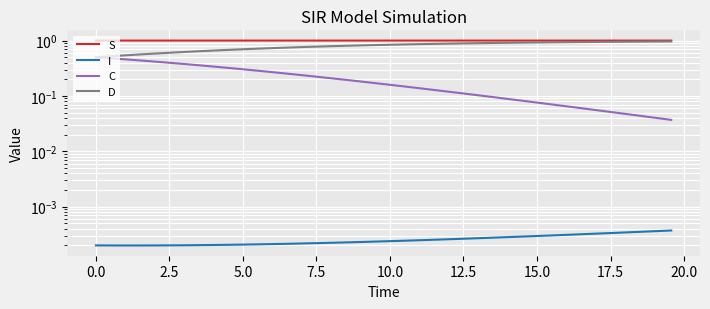

Which has a higher value, 17.5 or 10.0?

10.0